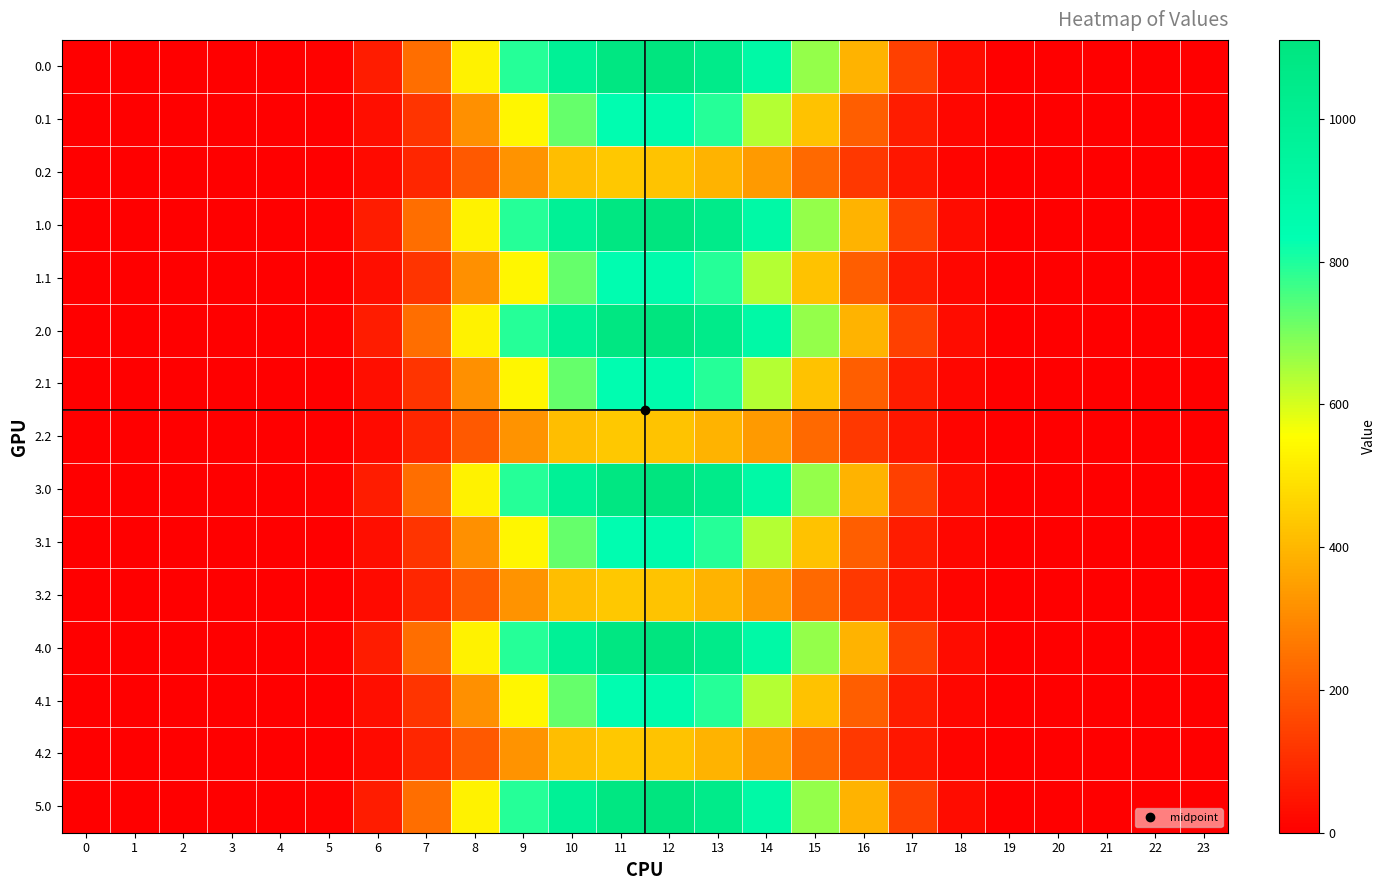

What is the spread (max minus min) of values at 16?

265.4